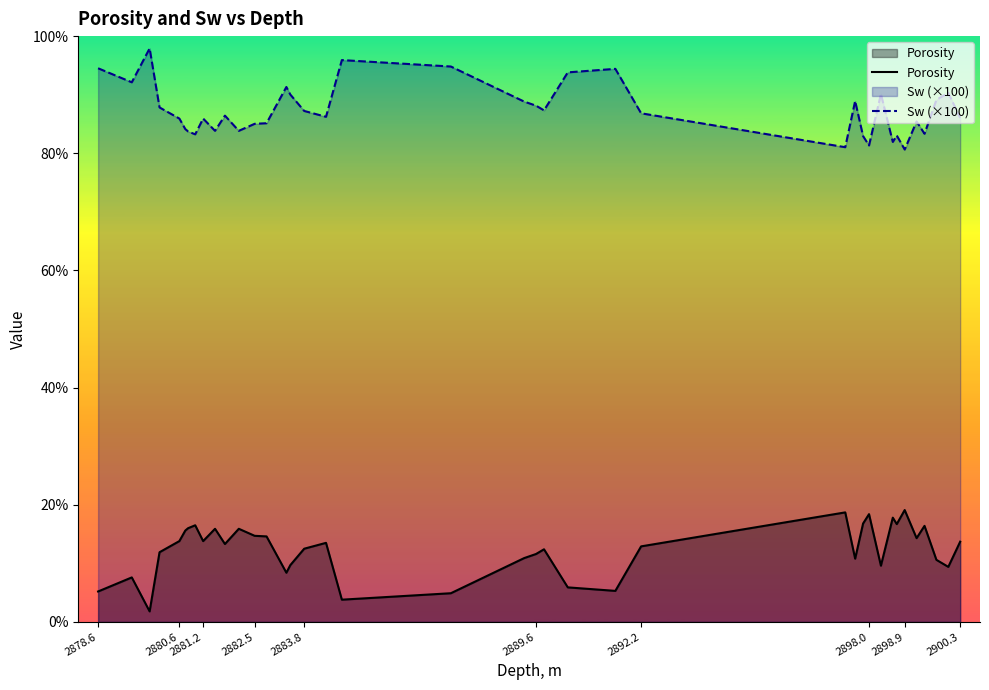

Does the chart display data point markers on the line(s)?

No